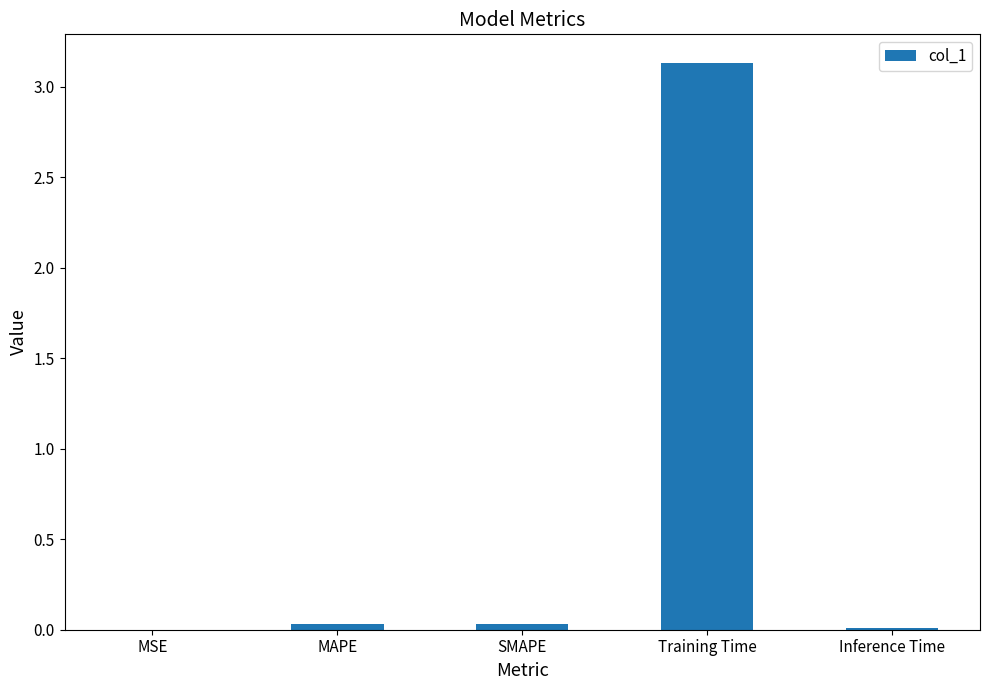

Which label corresponds to the largest value in the chart?

Training Time